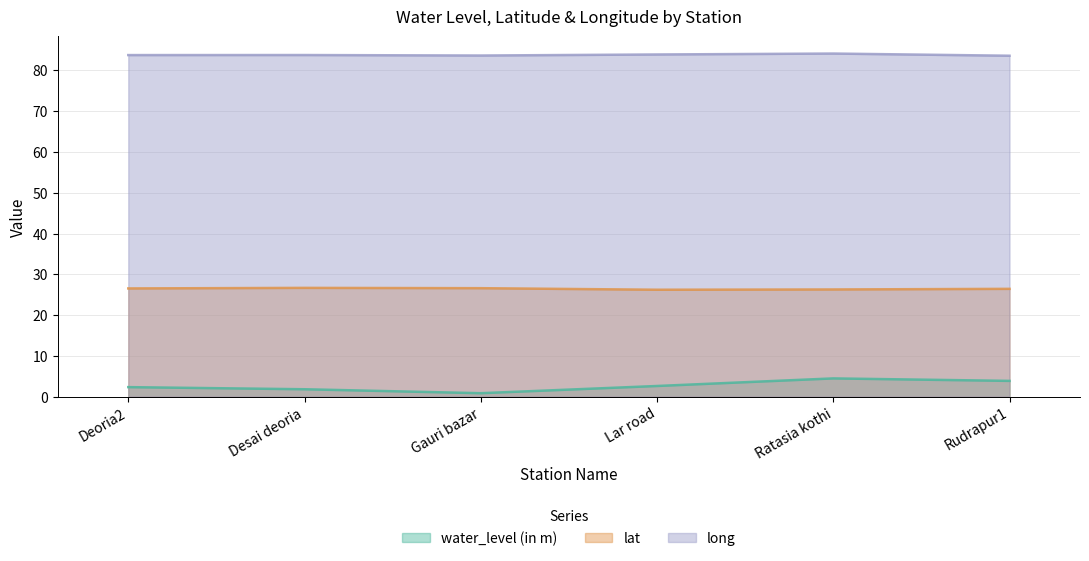

Reading right to left, extract all data points from this chart.

water_level (in m): Rudrapur1=3.9	Ratasia kothi=4.5	Lar road=2.6	Gauri bazar=0.8	Desai deoria=1.8	Deoria2=2.3
lat: Rudrapur1=26.4	Ratasia kothi=26.3	Lar road=26.2	Gauri bazar=26.6	Desai deoria=26.7	Deoria2=26.5
long: Rudrapur1=83.6	Ratasia kothi=84.1	Lar road=83.9	Gauri bazar=83.7	Desai deoria=83.8	Deoria2=83.8